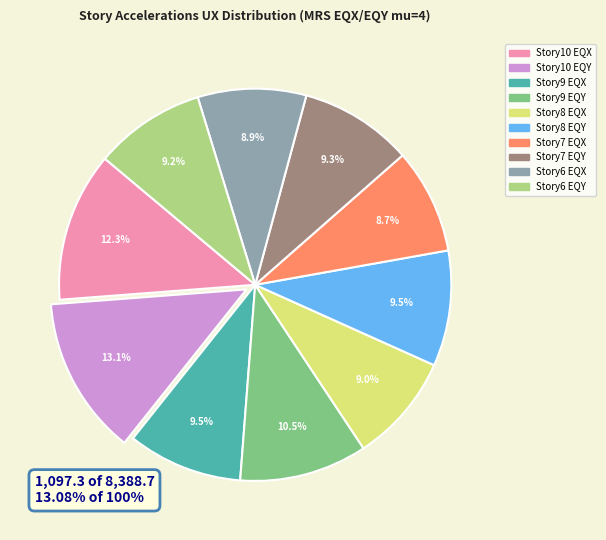

How many segments does this pie chart have?

10